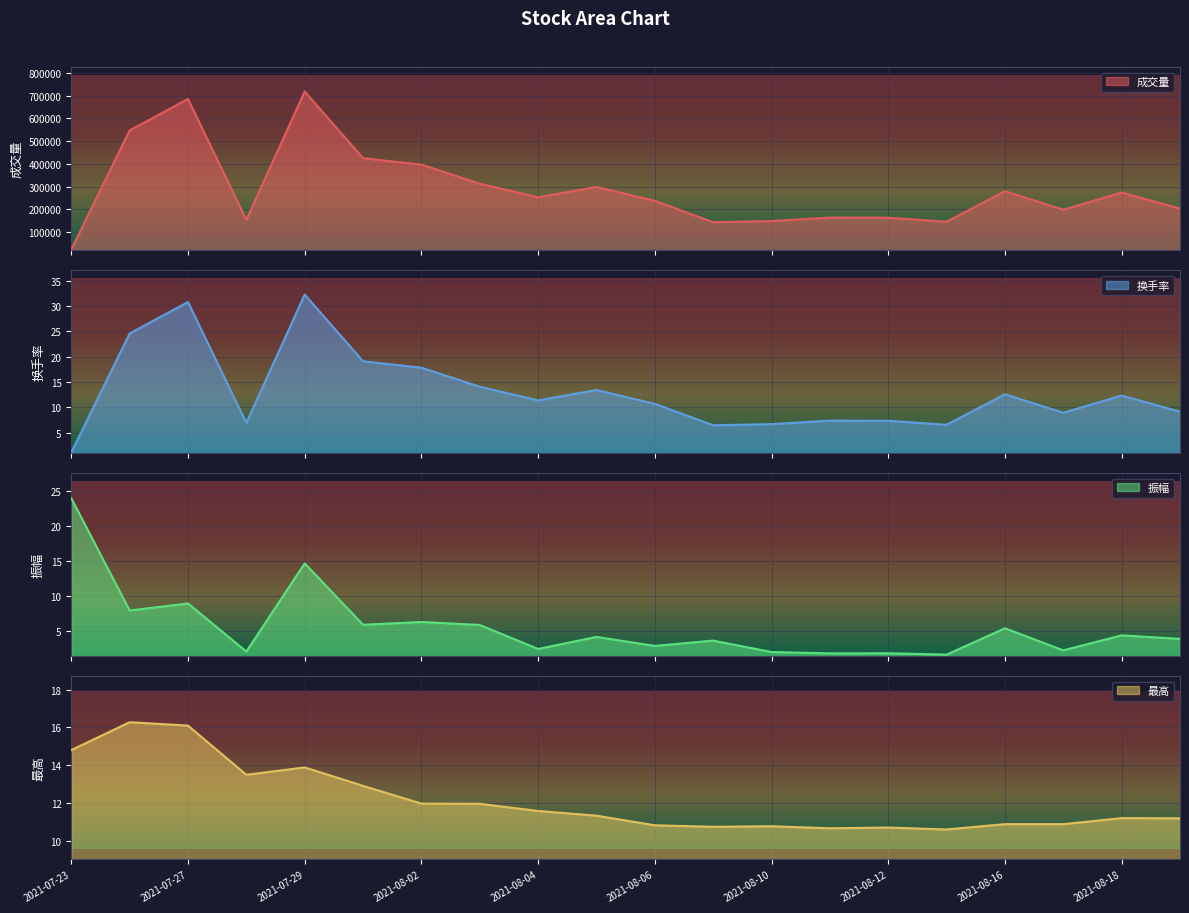

Which series has the largest range (max minus min)?

成交量